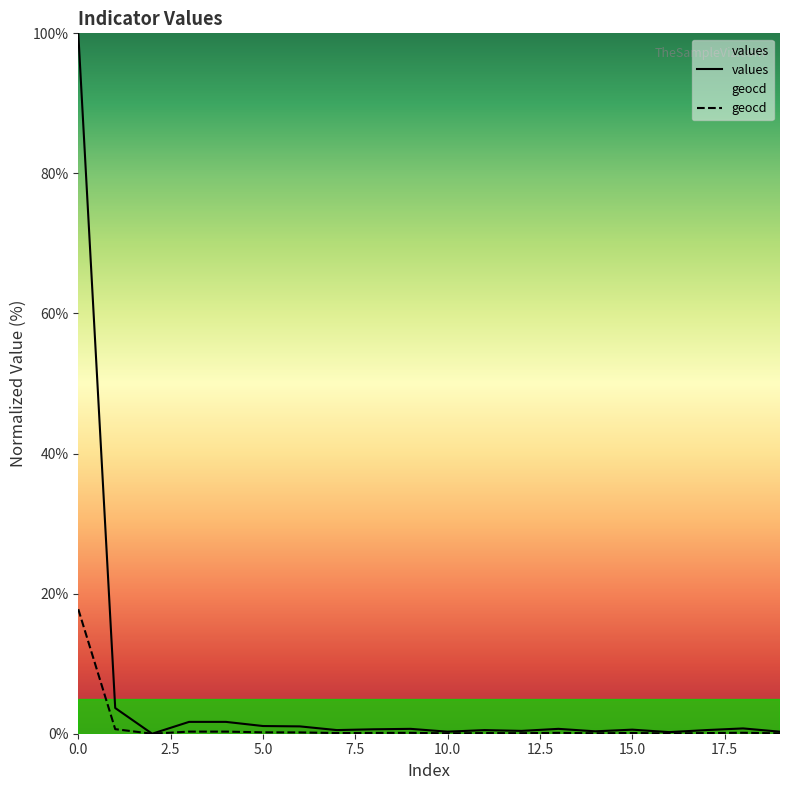

List the series in order of their peak value, lowest first.

geocd, values